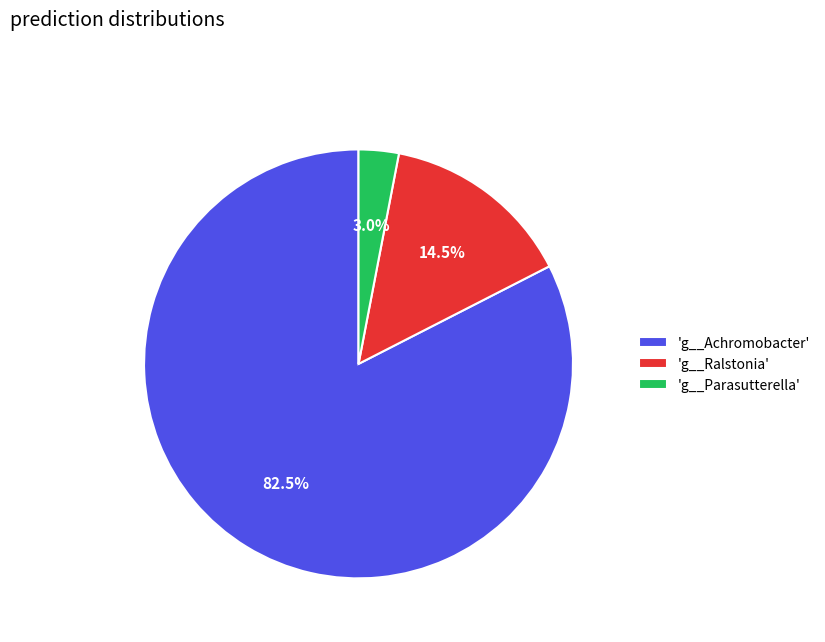

Count the number of slices in the pie.

3